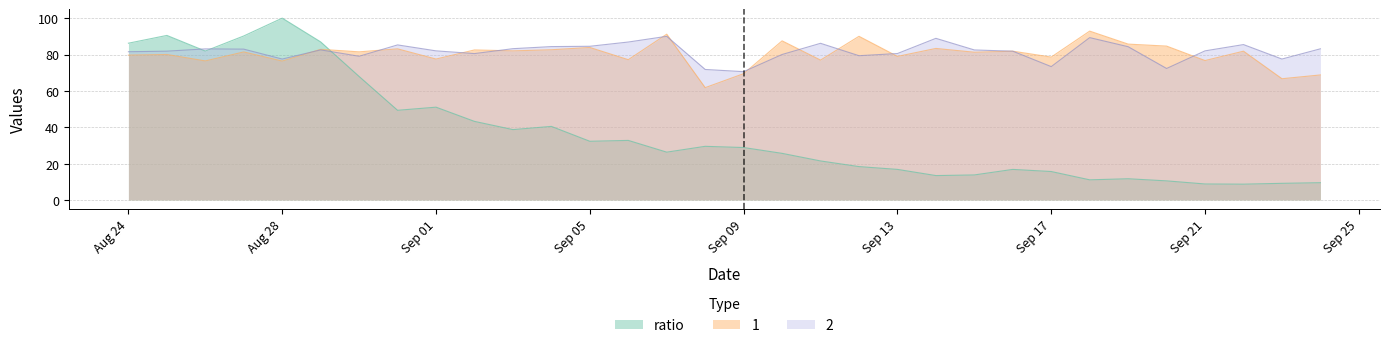

Where is the first local minimum for 1?

2017-08-26